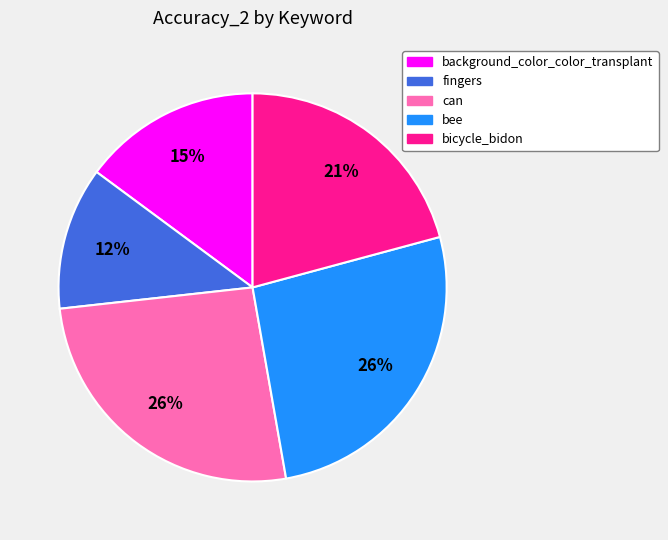

Do background_color_color_transplant and can together represent more than half of the pie?

No